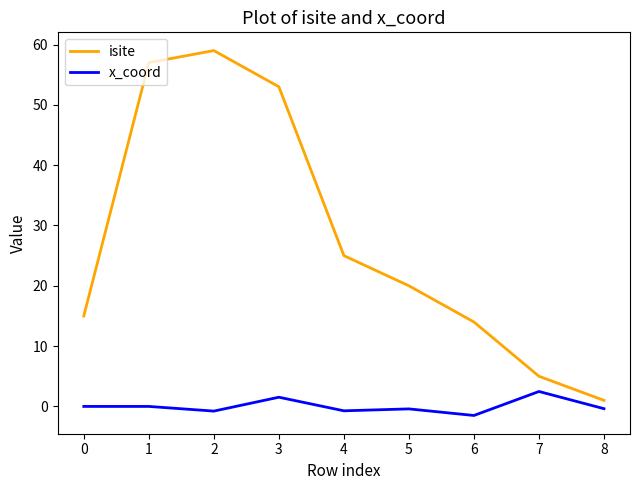

At which category is the sum across all series the highest?

2